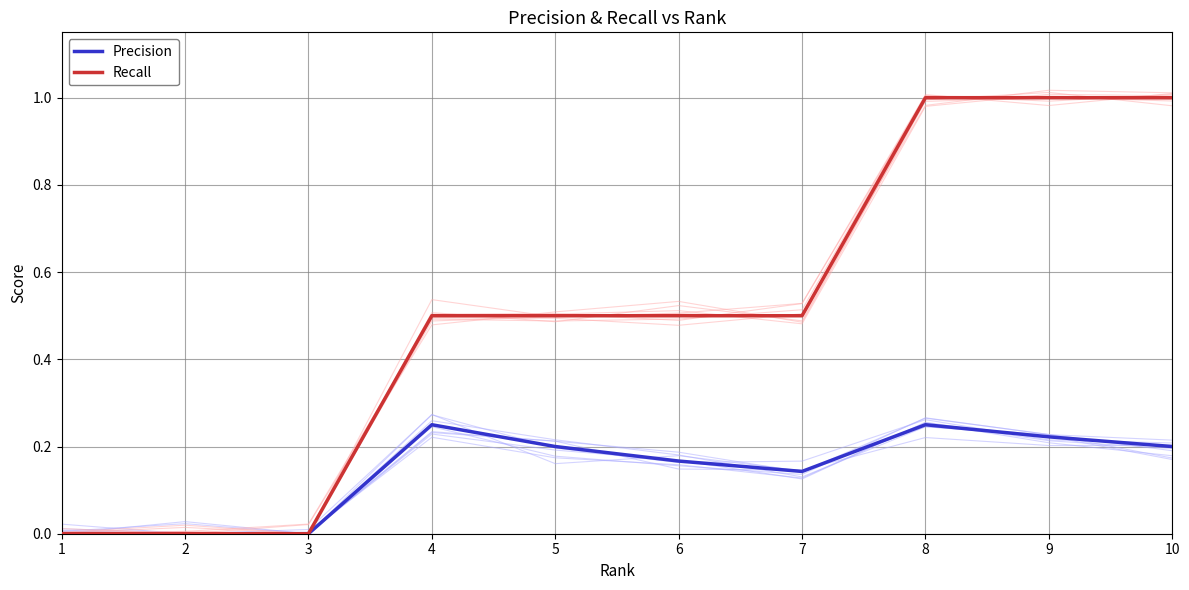

What is the spread (max minus min) of values at 9?

0.8